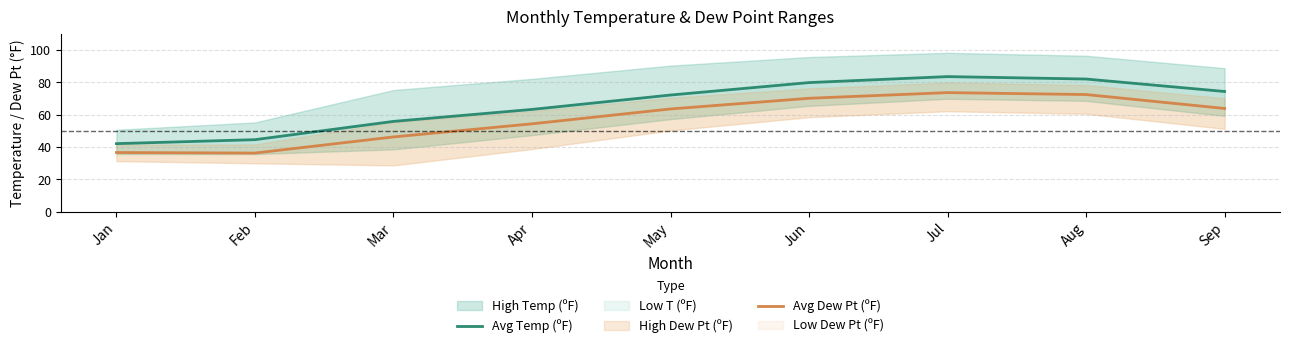

Is it true that Avg Dew Pt (ºF) equals 89.0 at Apr?

False